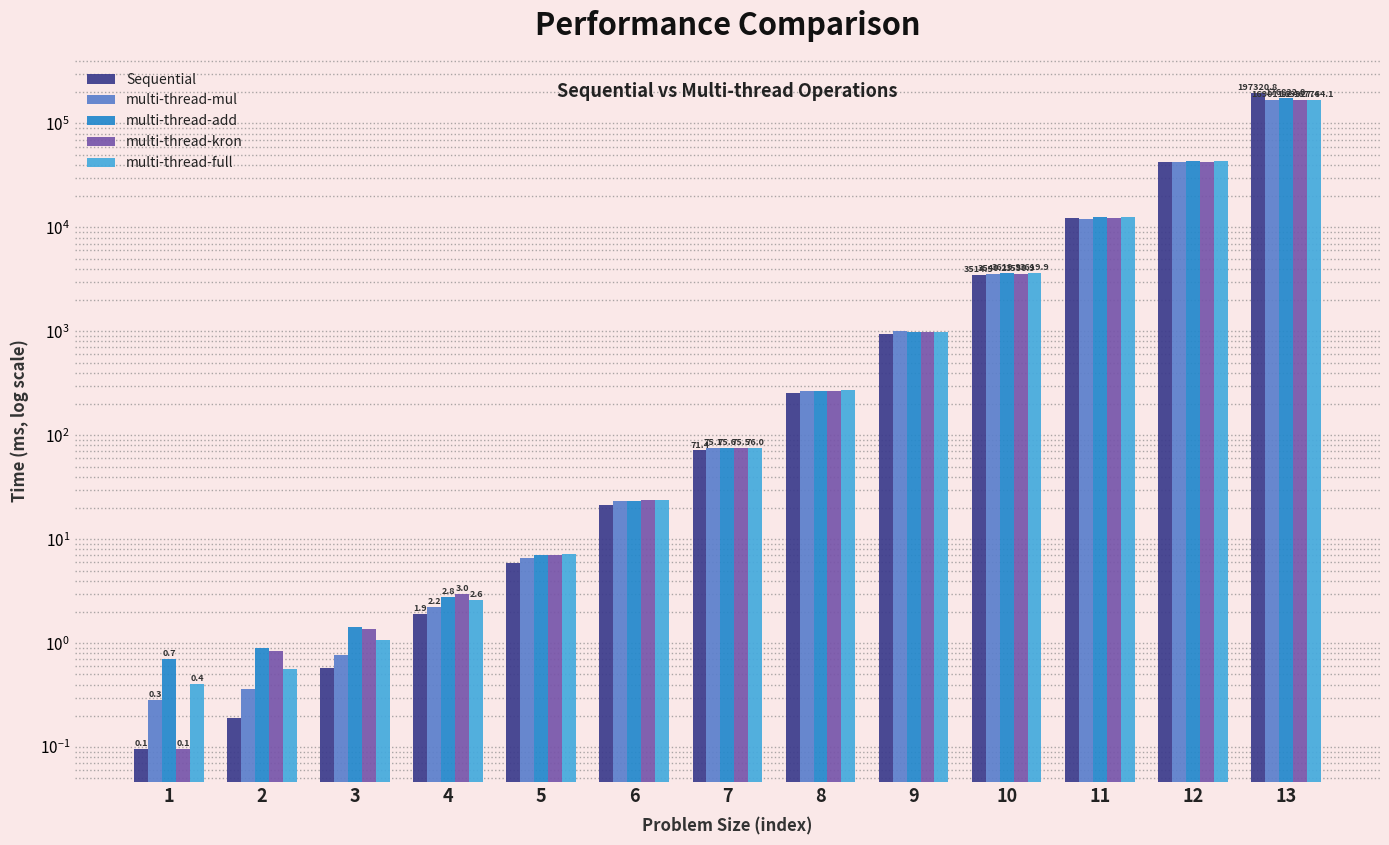

Which series has the largest total across all categories?

Sequential